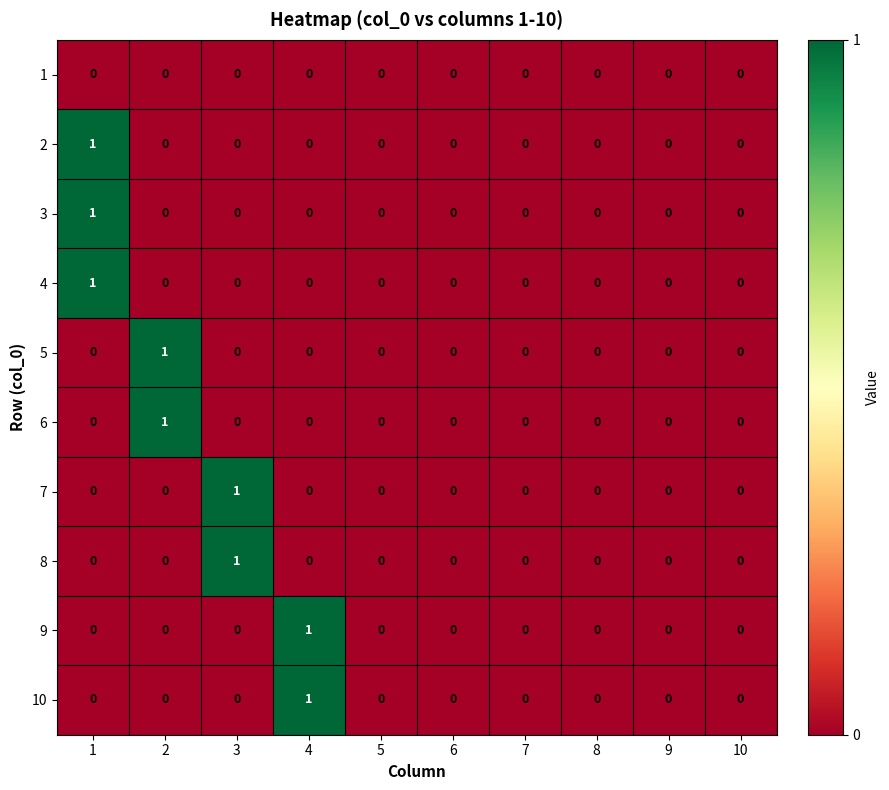

Count the 2 values in the range 0 to 1.

10